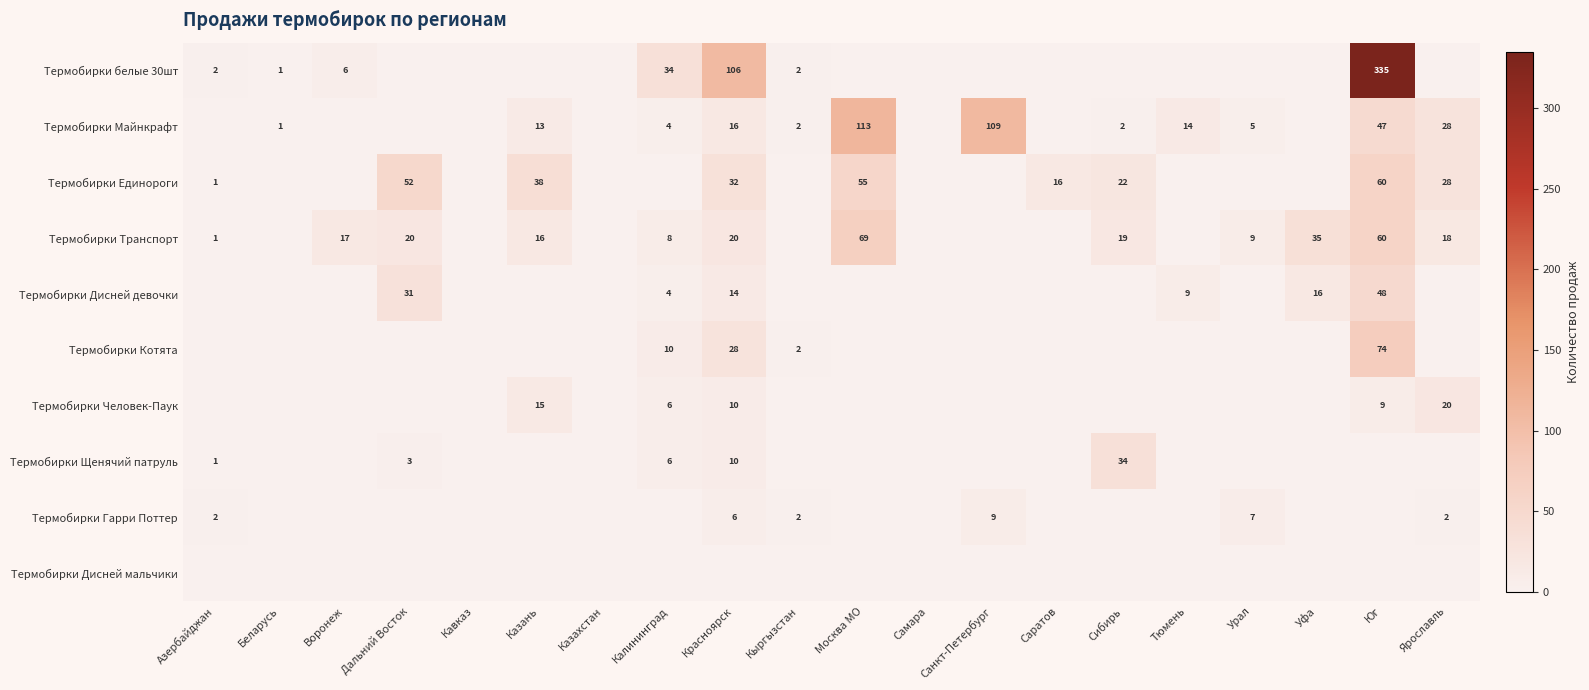

How many data points does each series have?

20